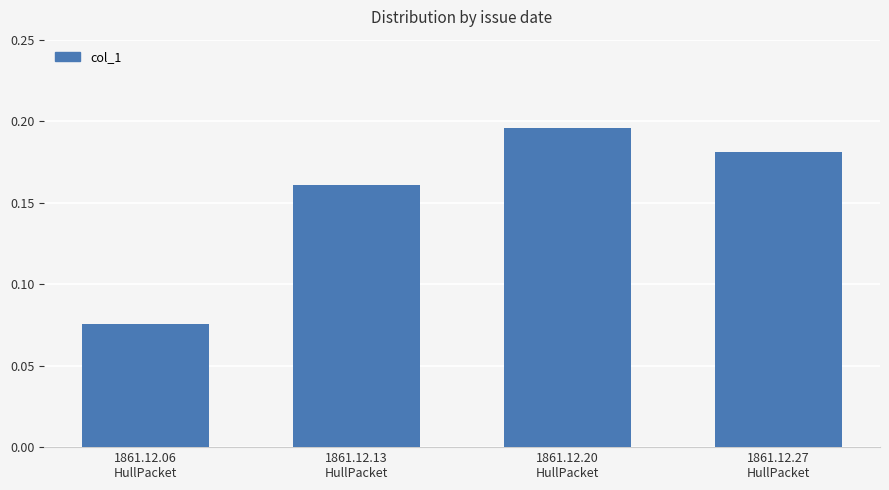

List the labels in order of value, smallest first.

1861.12.06
HullPacket, 1861.12.13
HullPacket, 1861.12.27
HullPacket, 1861.12.20
HullPacket